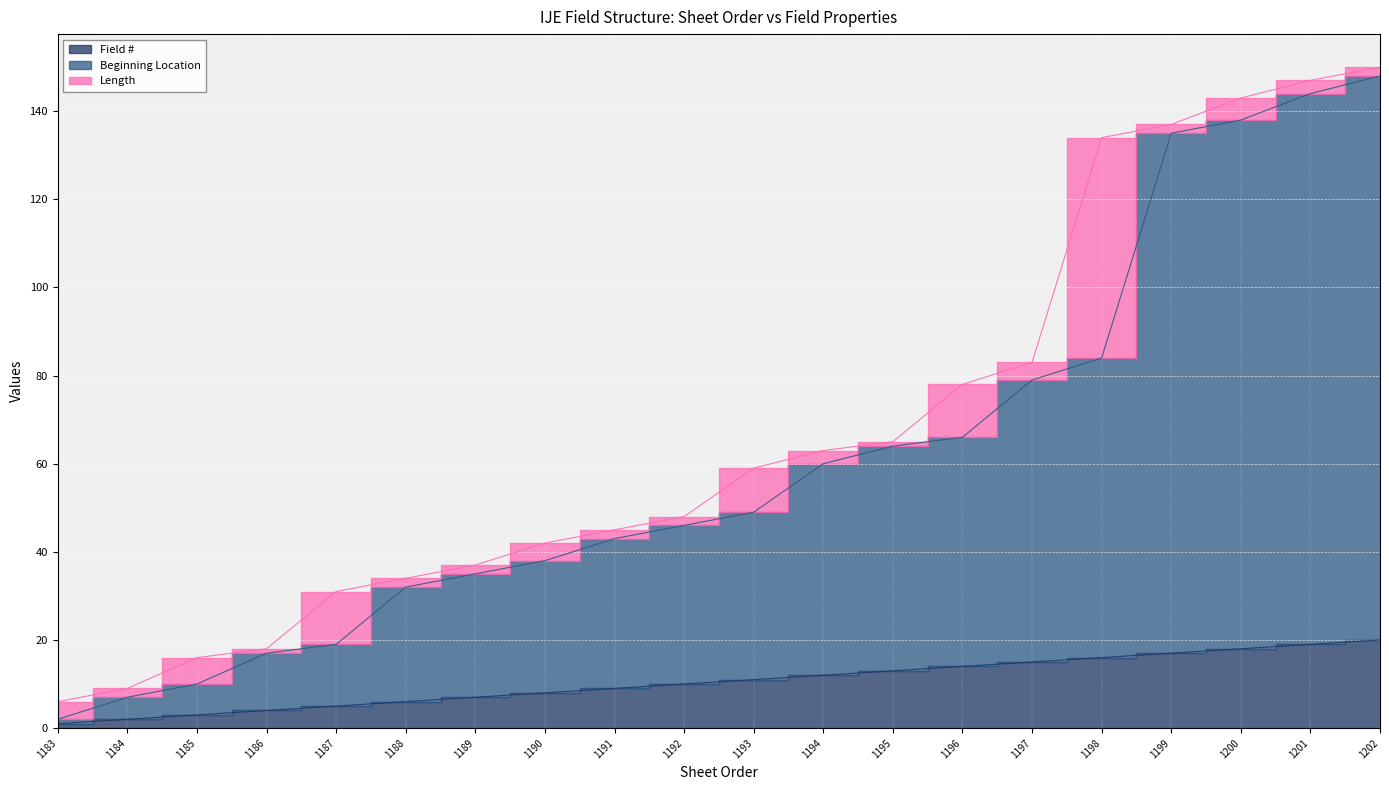

Read the Field # value at 1198, to the nearest 10.

20